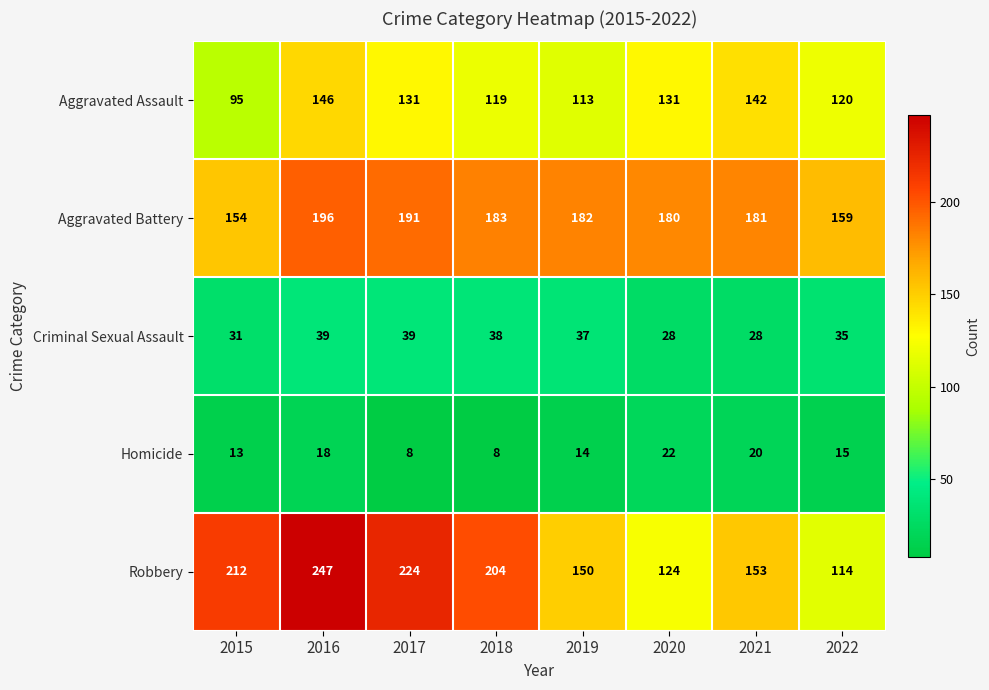

Is it true that Criminal Sexual Assault equals 41 at 2021?

False